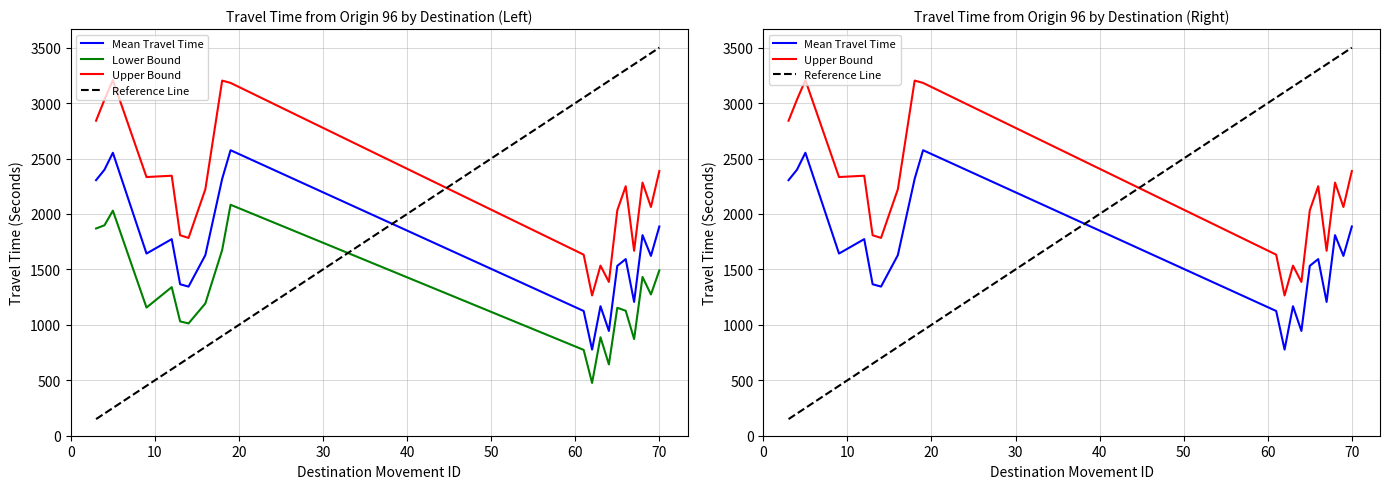

Rank the series by their maximum value, from highest to lowest.

Reference Line, Upper Bound, Mean Travel Time, Lower Bound